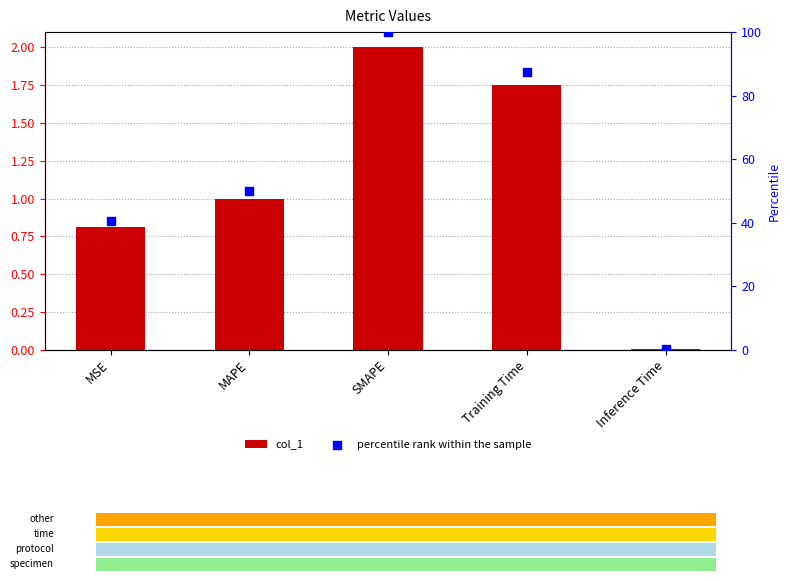

At how many categories does at least one series exceed 1?

4